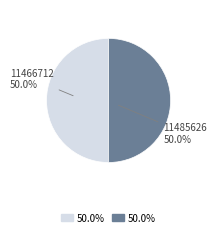

Combined, do 11466712 and 11485626 account for over 50%?

Yes